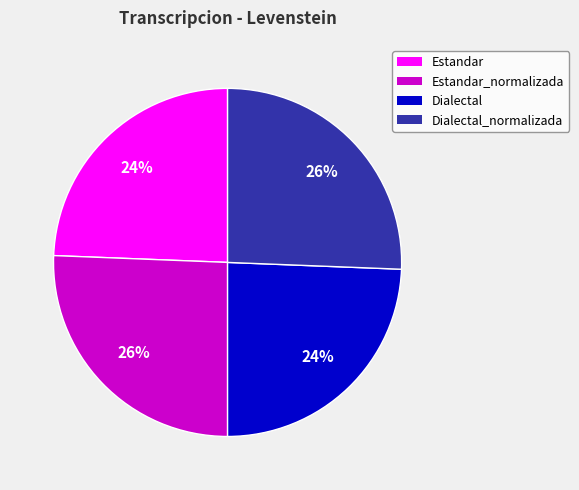

Is it true that Estandar_normalizada is 19% of the pie?

False